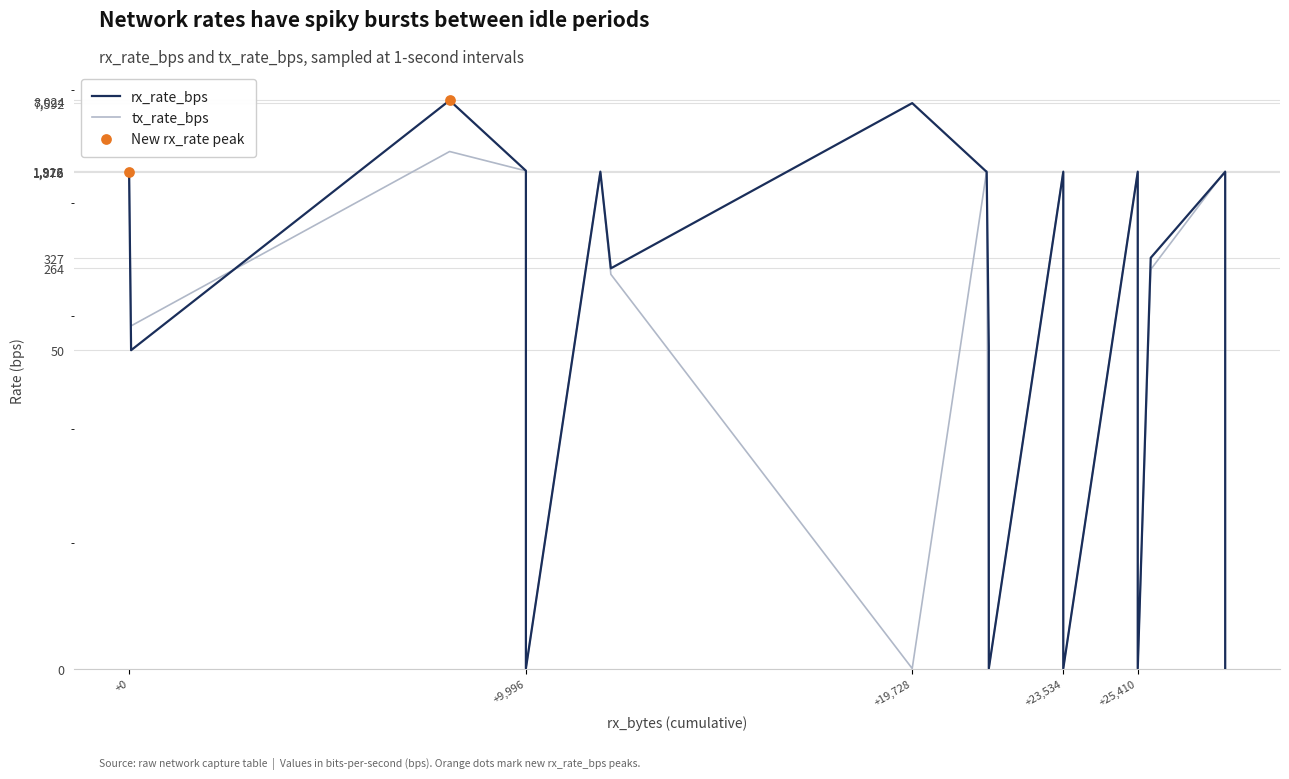

What are all the series names shown in the legend?

rx_rate_bps, tx_rate_bps